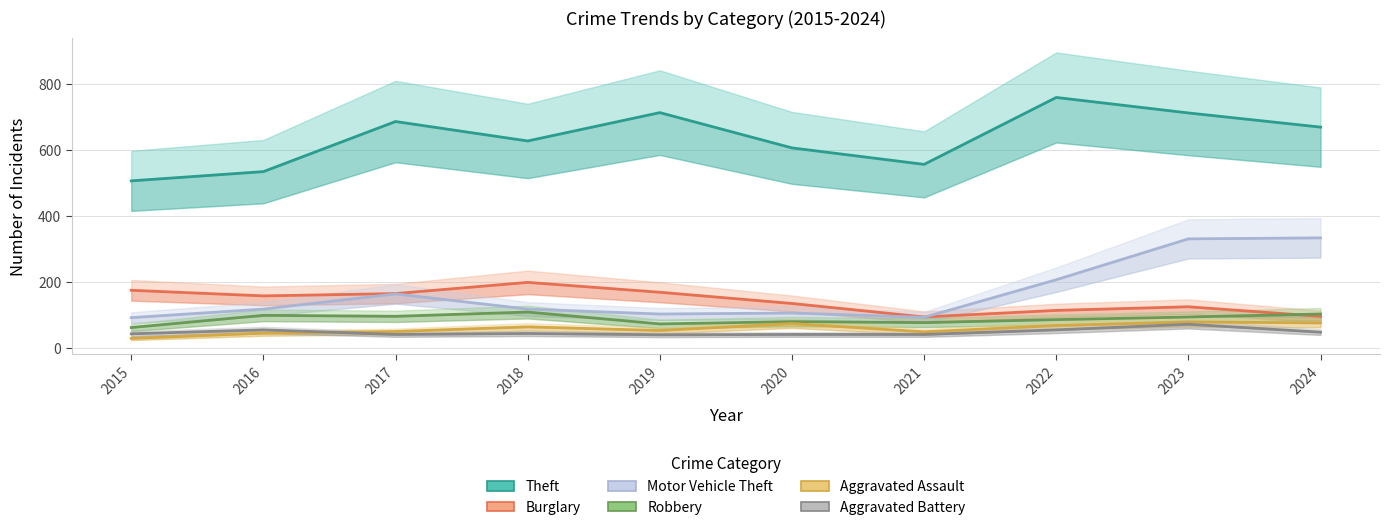

Which series has the largest range (max minus min)?

Theft